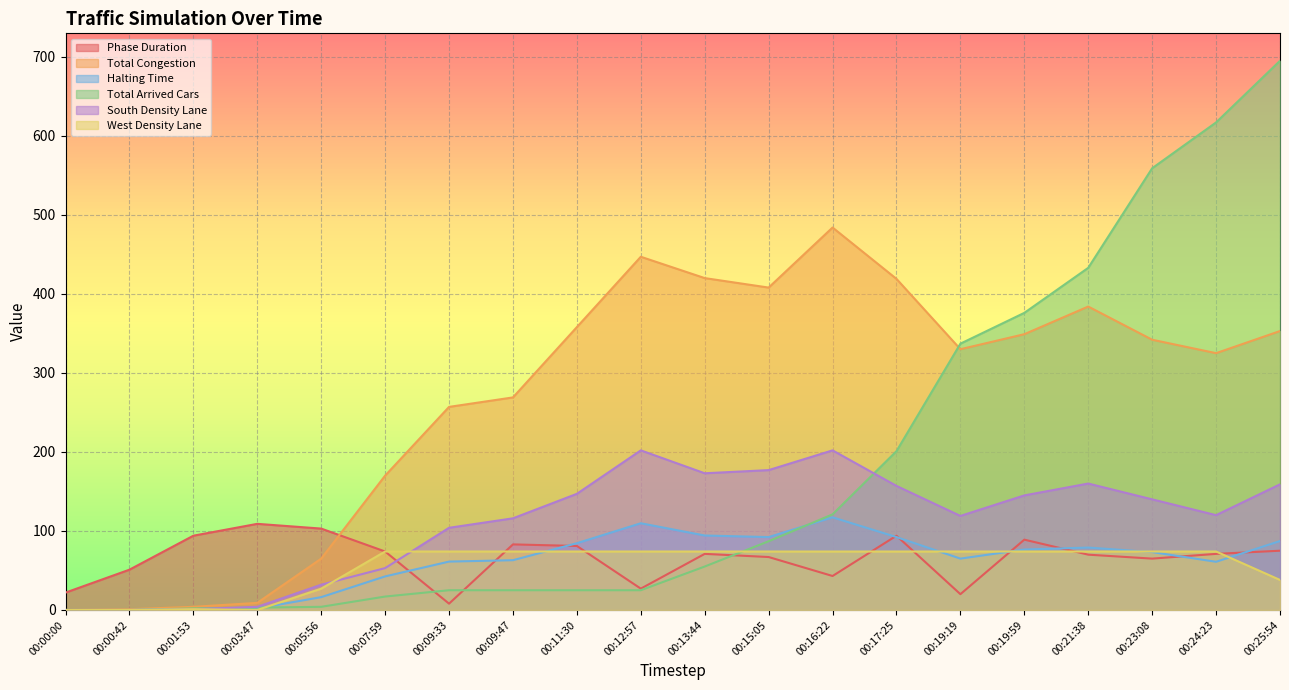

In Halting Time, how many points are lower than both neighbors (excluding endpoints)?

3